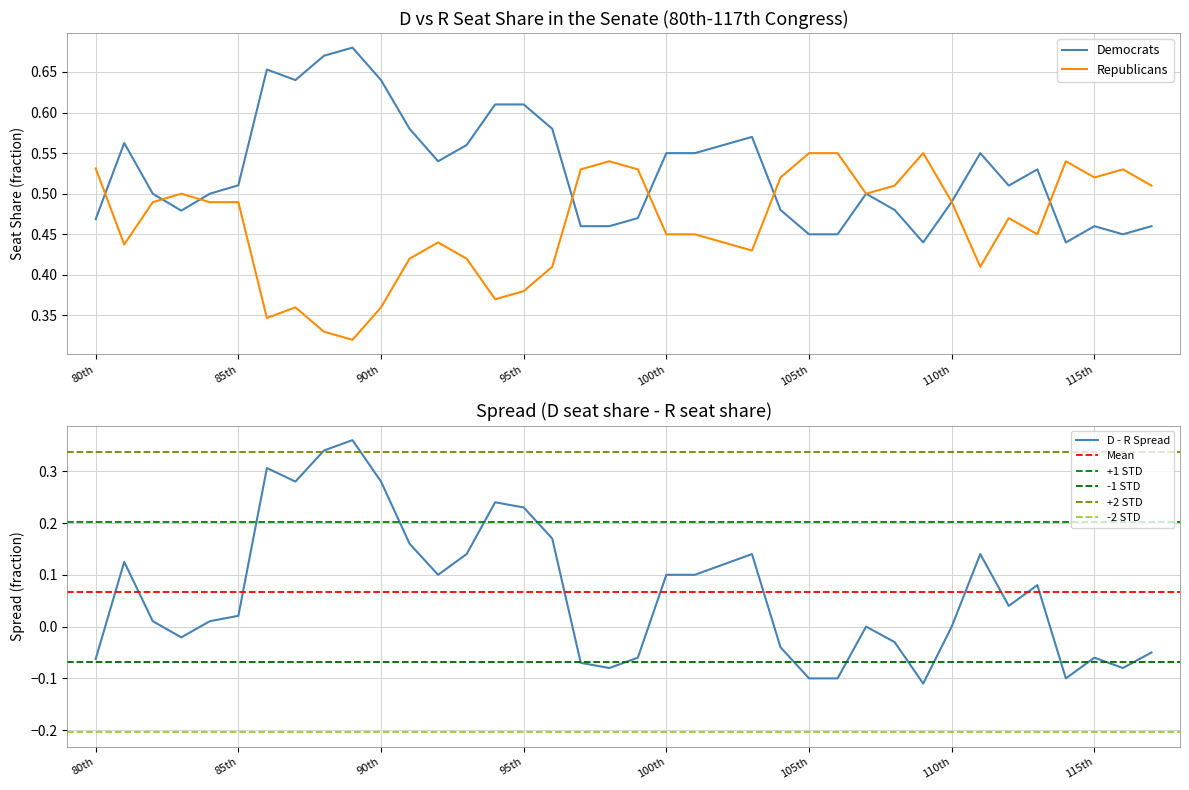

The value of D pct_seat_share at 107th is 0.3. True or false?

False